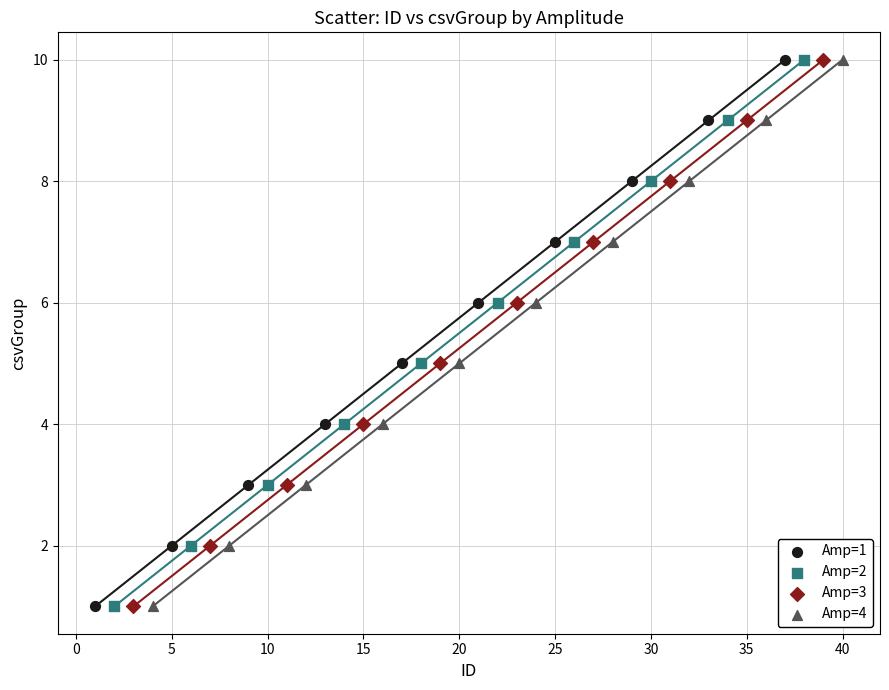

What are all the series names shown in the legend?

Amp=1, Amp=2, Amp=3, Amp=4